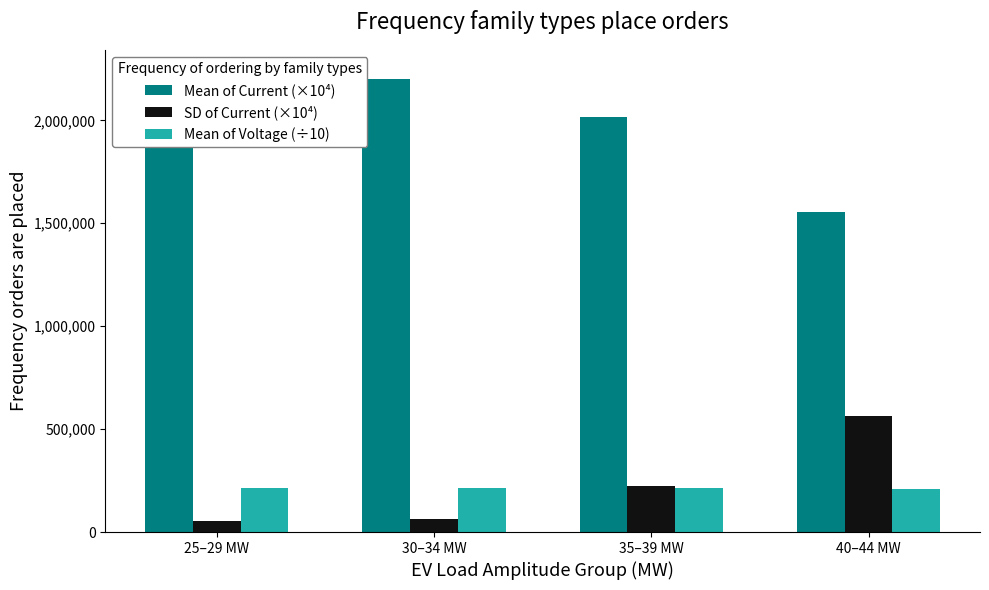

What is the label of the 4th bar from the right?

25–29 MW